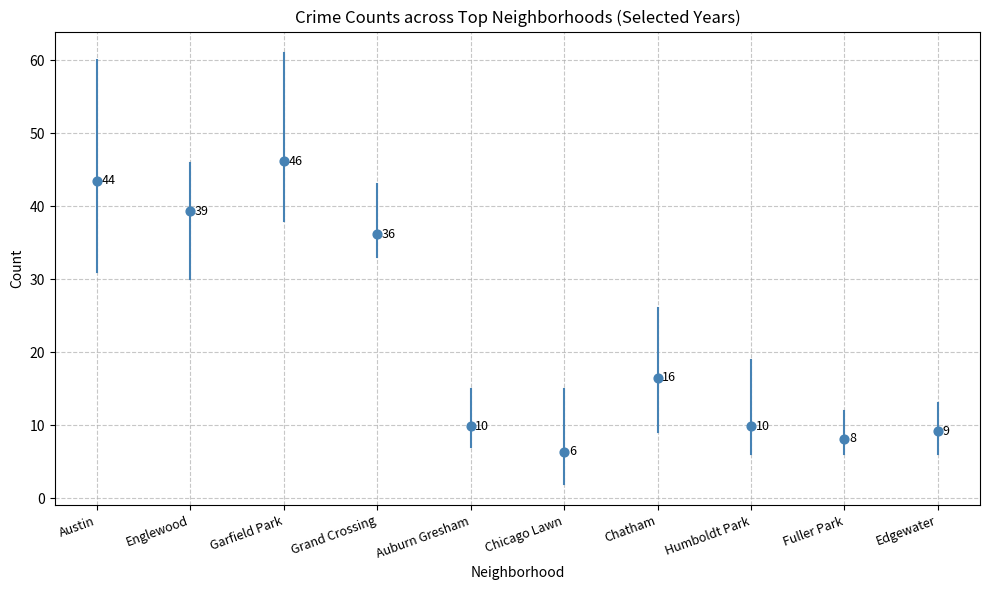

What is the average Y value?

22.5